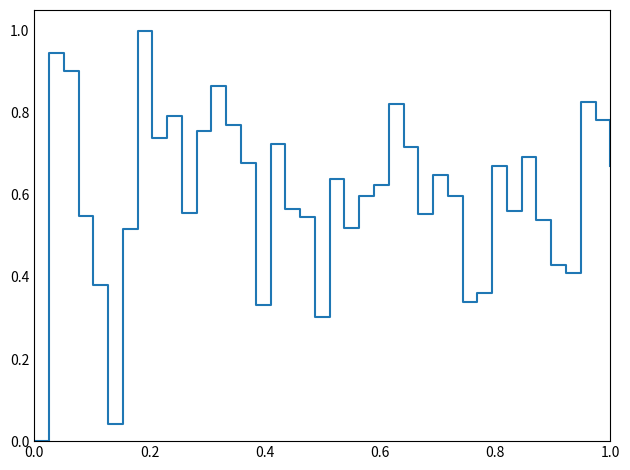

What is the maximum value shown in the chart?

1.0